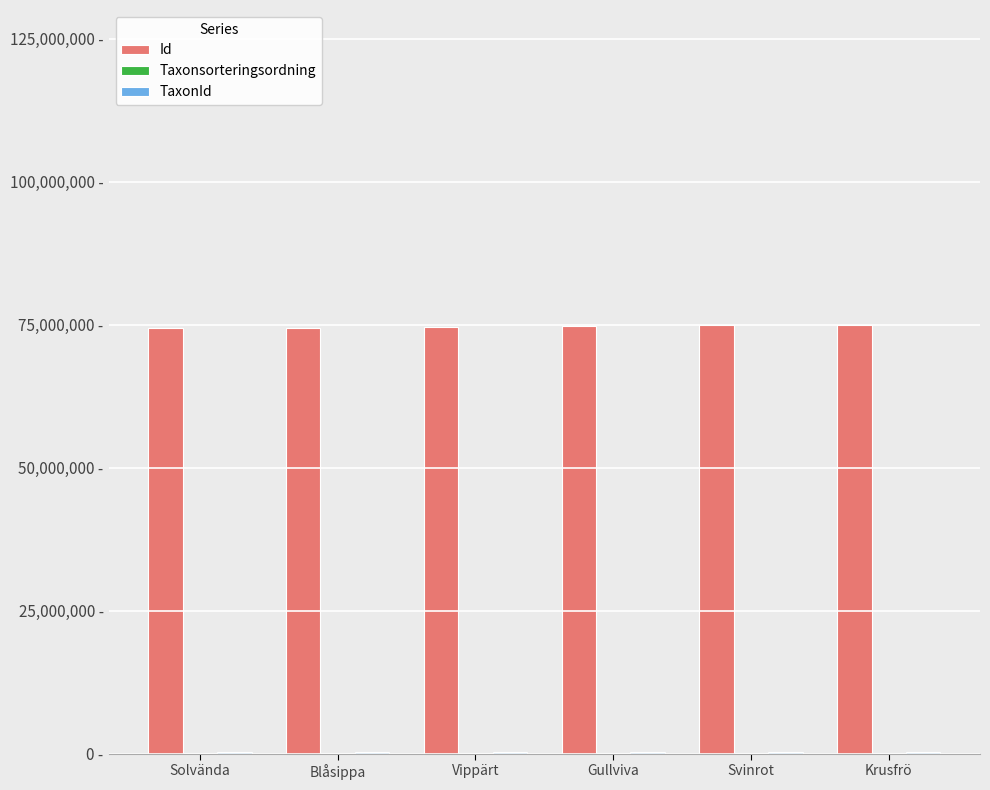

Are the bars horizontal?

No